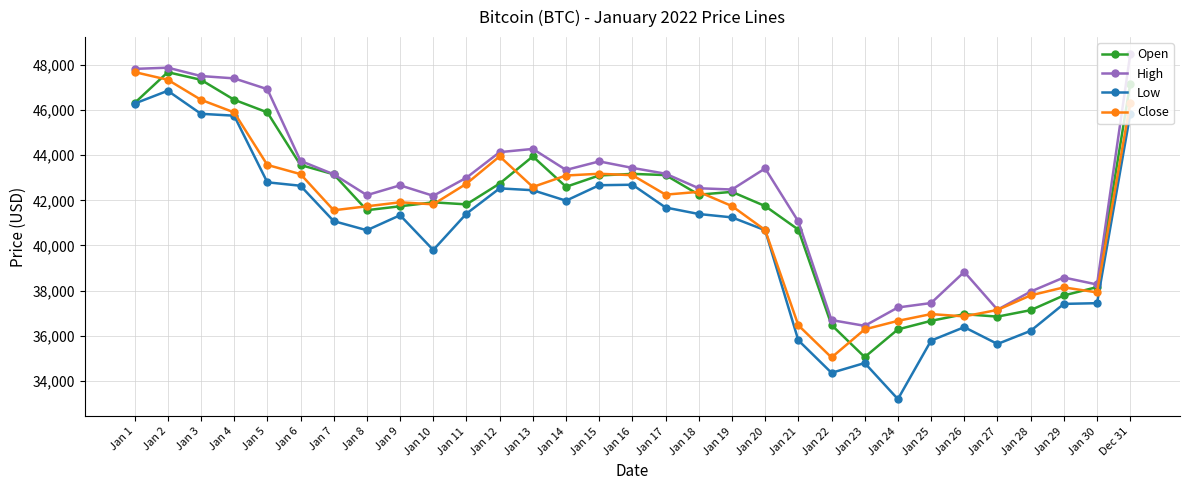

What is the difference between the highest and lowest values at Jan 21?

5269.1